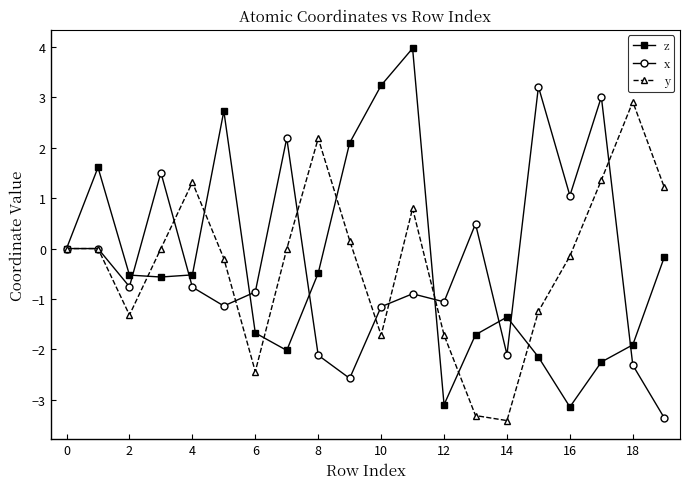

What is the value of the y point at the 15th from the left?

-3.4